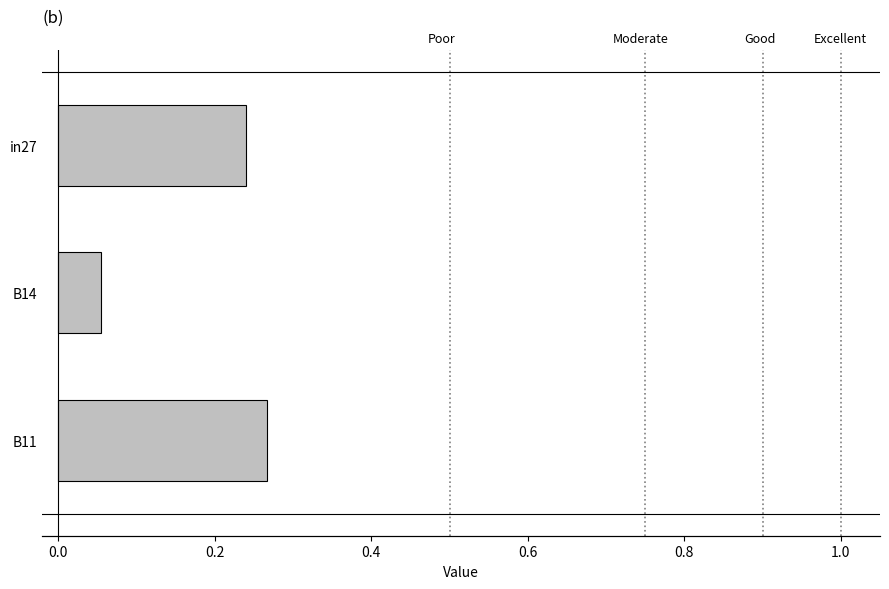

The value at B14 is 0.1. True or false?

True